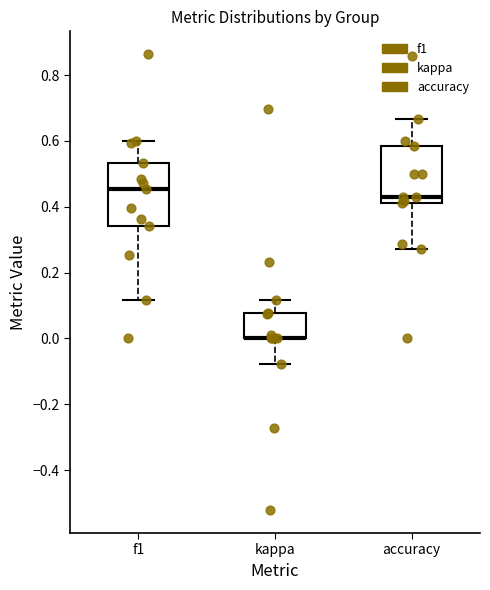

Reading left to right, transcribe this box plot: for each box, give where its median line is, the range the box spans, and where its two whiskers end, as read against the y-axis. The values are not printed on the chart, so give them approximately, as read against the axis.

f1: median 0.46, box 0.34 to 0.54, whiskers 0.12 to 0.60
kappa: median 0.00 (drawn on the box's lower edge), box 0.00 to 0.08, whiskers -0.08 to 0.12
accuracy: median 0.42 (just above the box's lower edge), box 0.42 to 0.58, whiskers 0.28 to 0.66